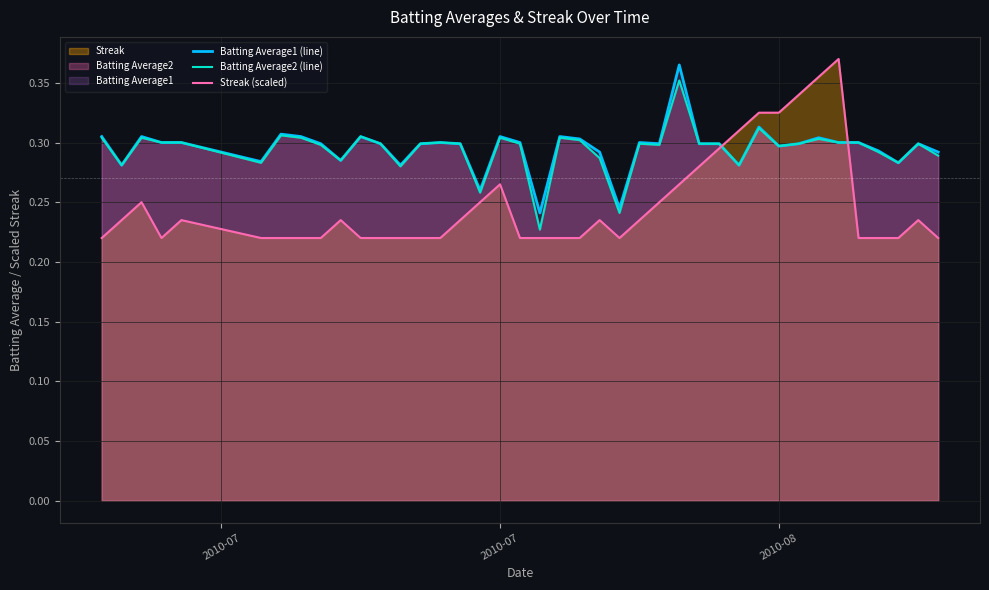

How many lines are shown in the chart?

3